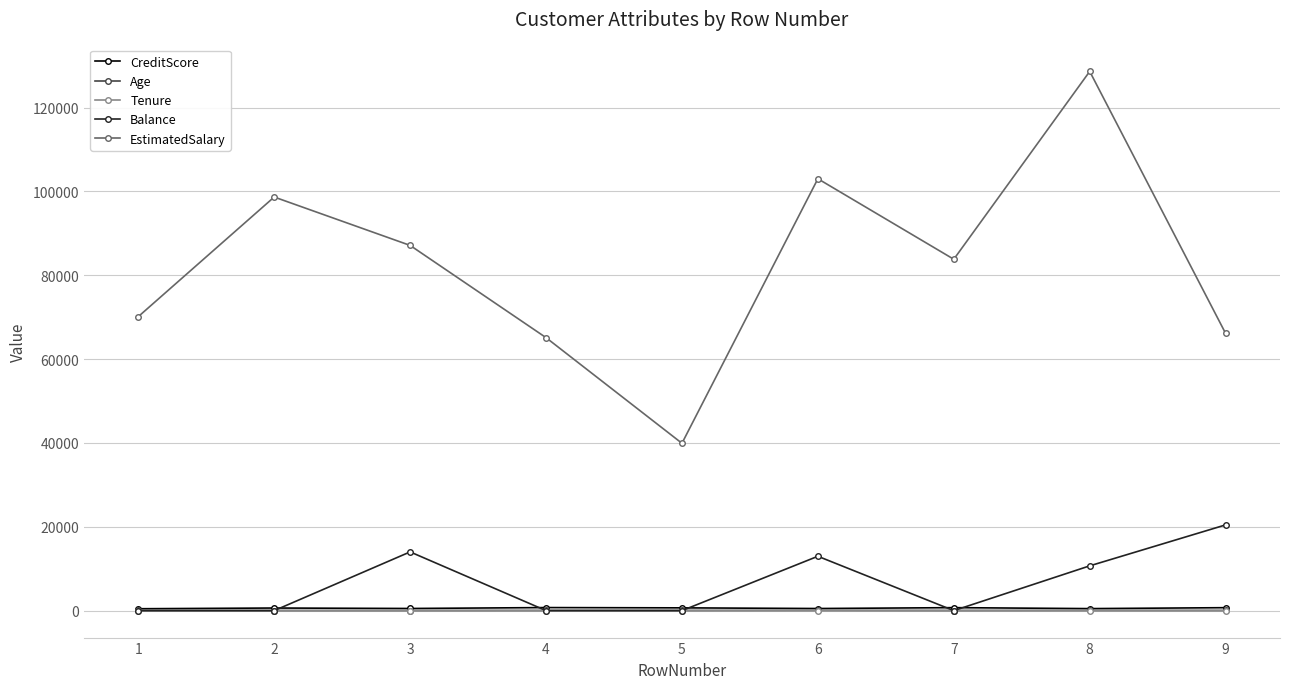

How many values in the Balance series exceed 0?

4